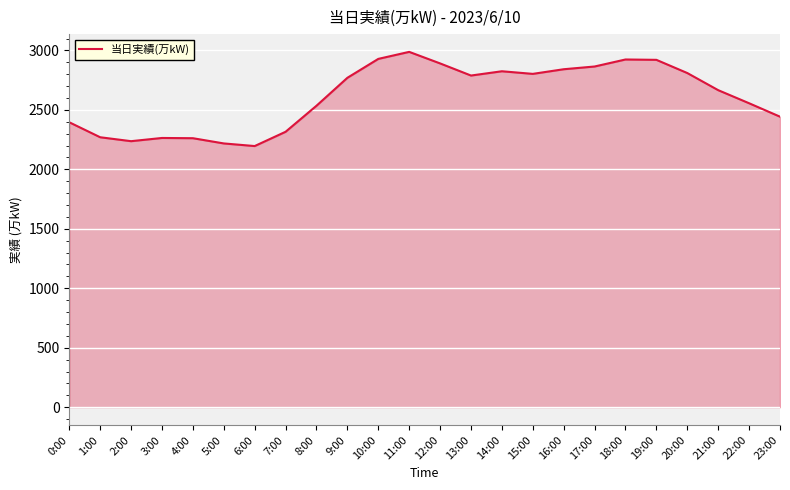

What is the change in value from 0:00 to 13:00?

+393